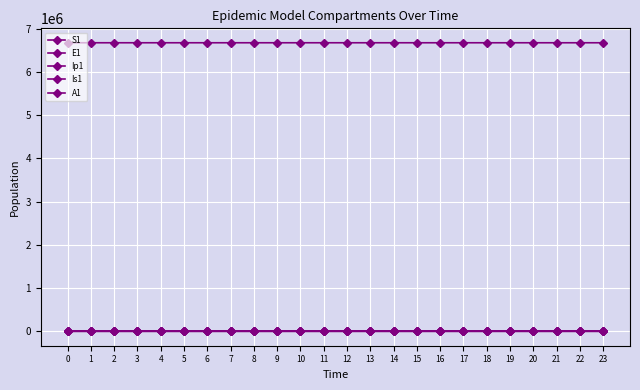

How many values in the Ip1 series exceed 0?

23